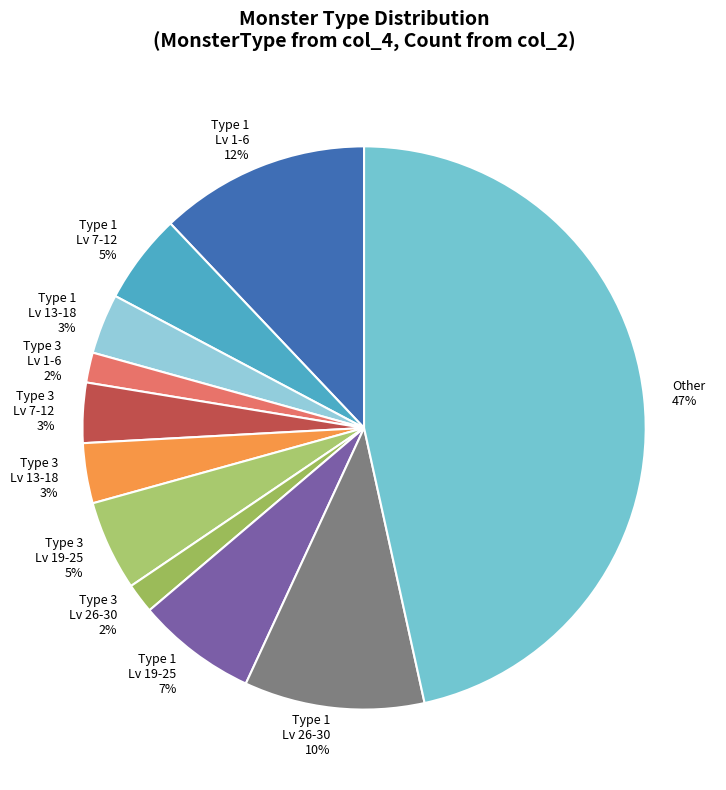

How many slices are in this pie chart?

11